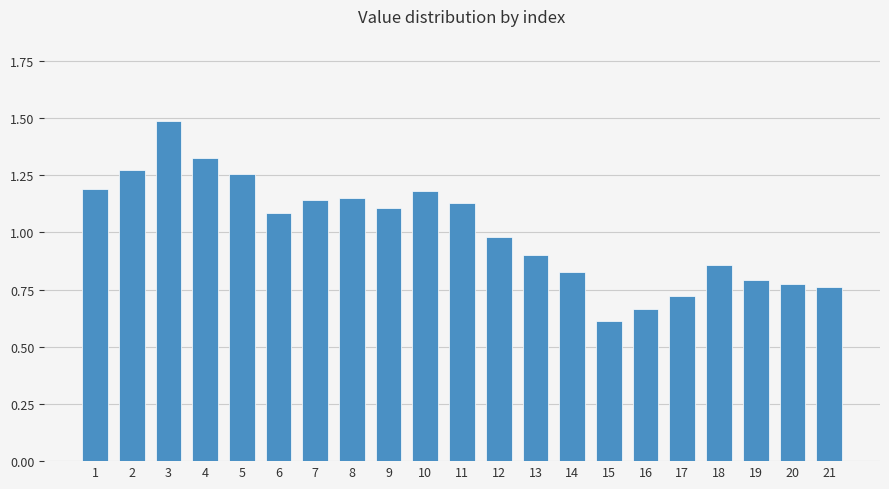

What is the maximum value shown in the chart?

1.5